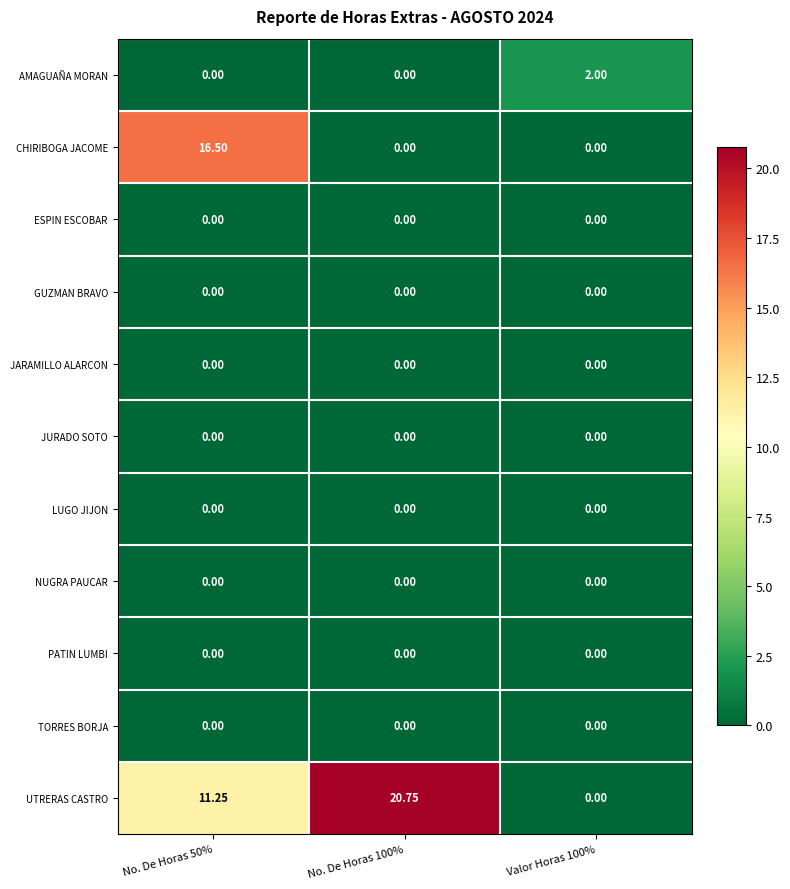

Which series has the largest range (max minus min)?

UTRERAS CASTRO